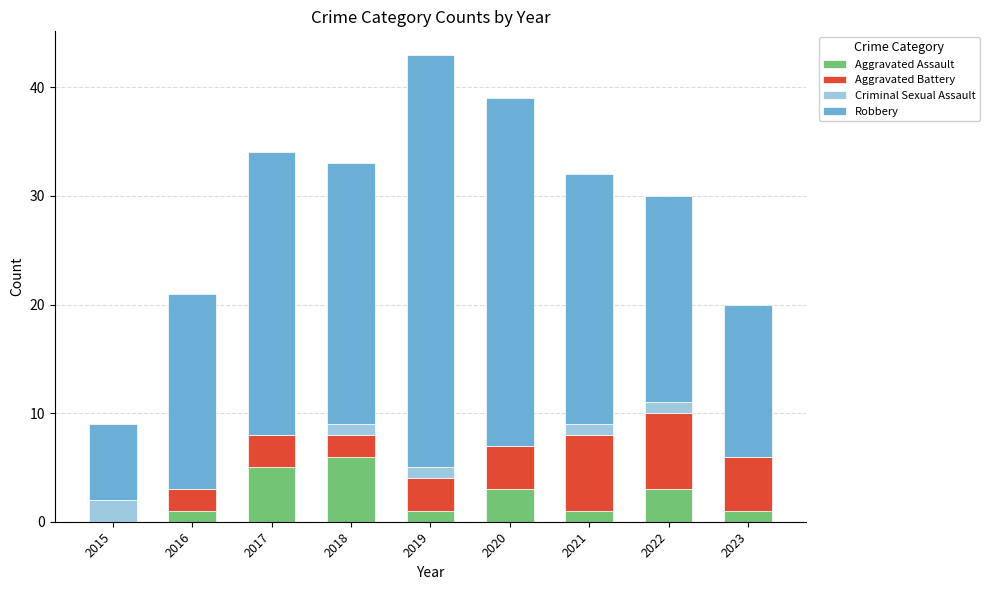

Read the Aggravated Assault value at 2020.

3